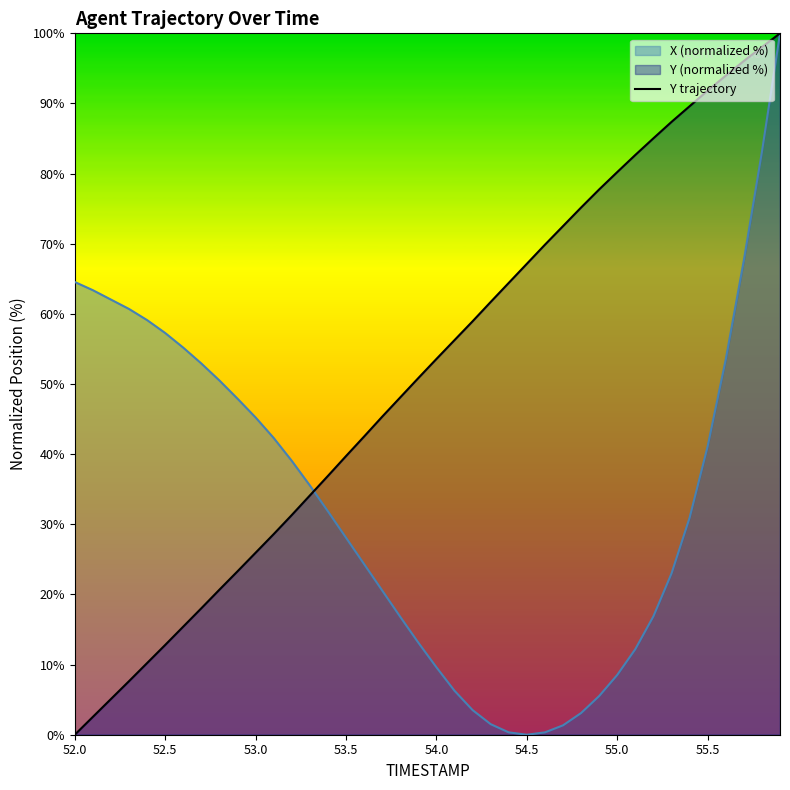

The value at 39 is 100.0. True or false?

True